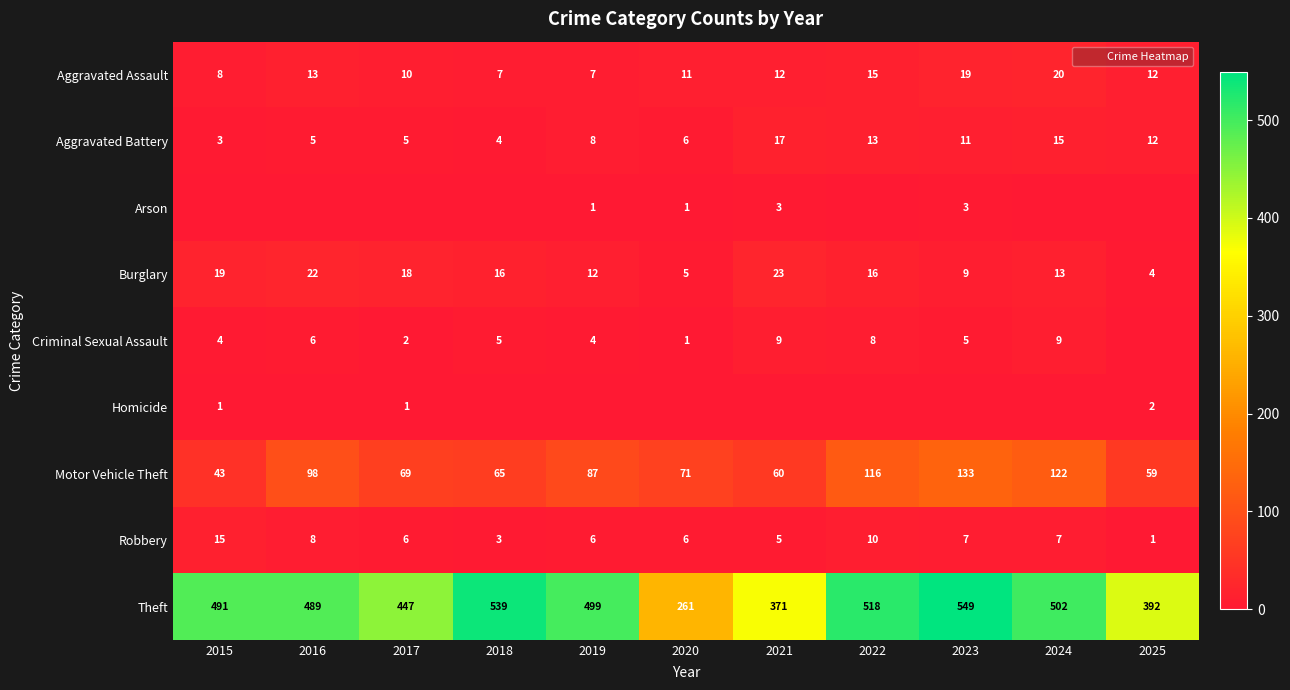

How many values in Arson are above zero?

4